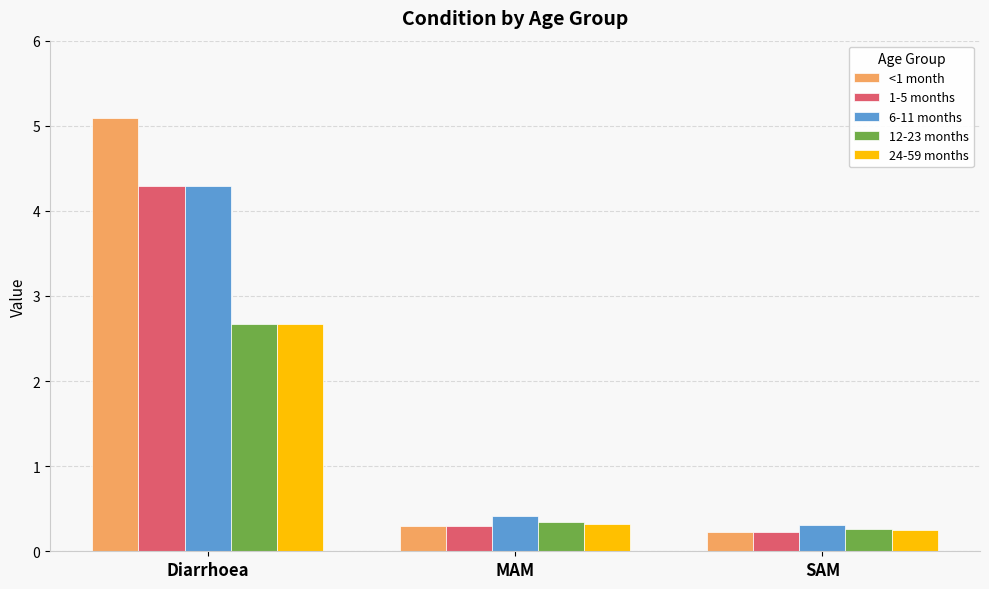

What is the difference between the maximum and minimum values in the <1 month series?

4.9